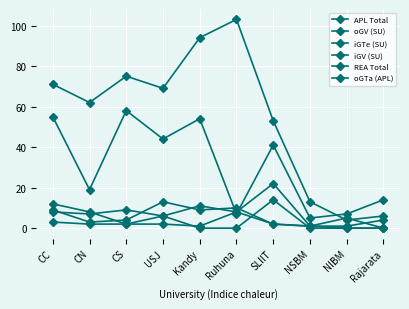

How many series are shown in this chart?

6